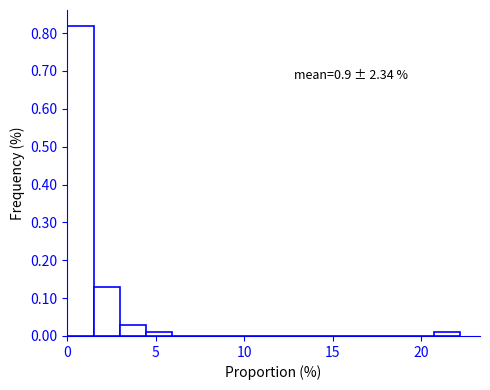

Read against the x-axis, roughly where is the centre of the tallest bar?

0.5